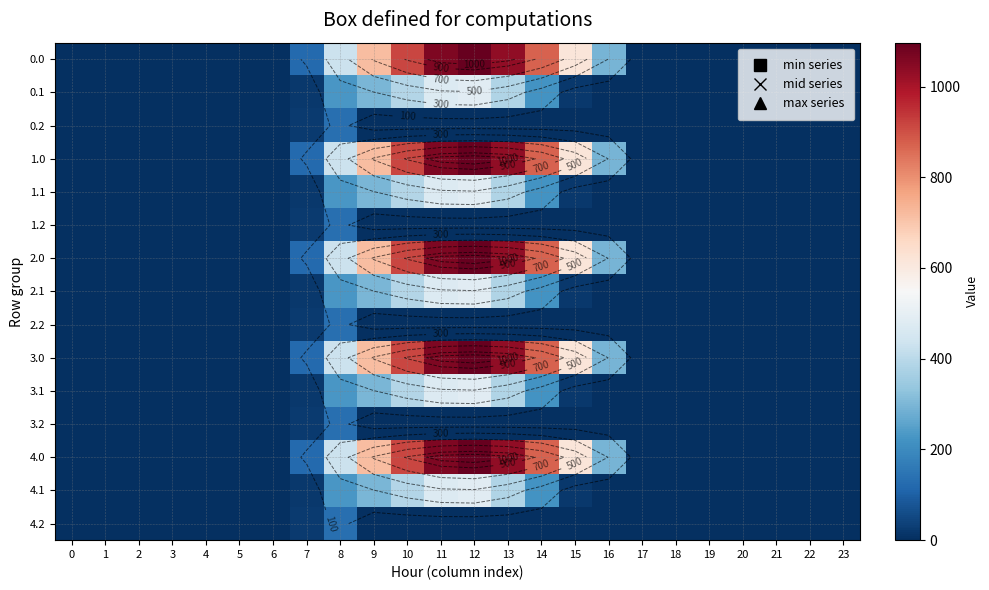

What is the maximum value shown in the chart?

1096.7